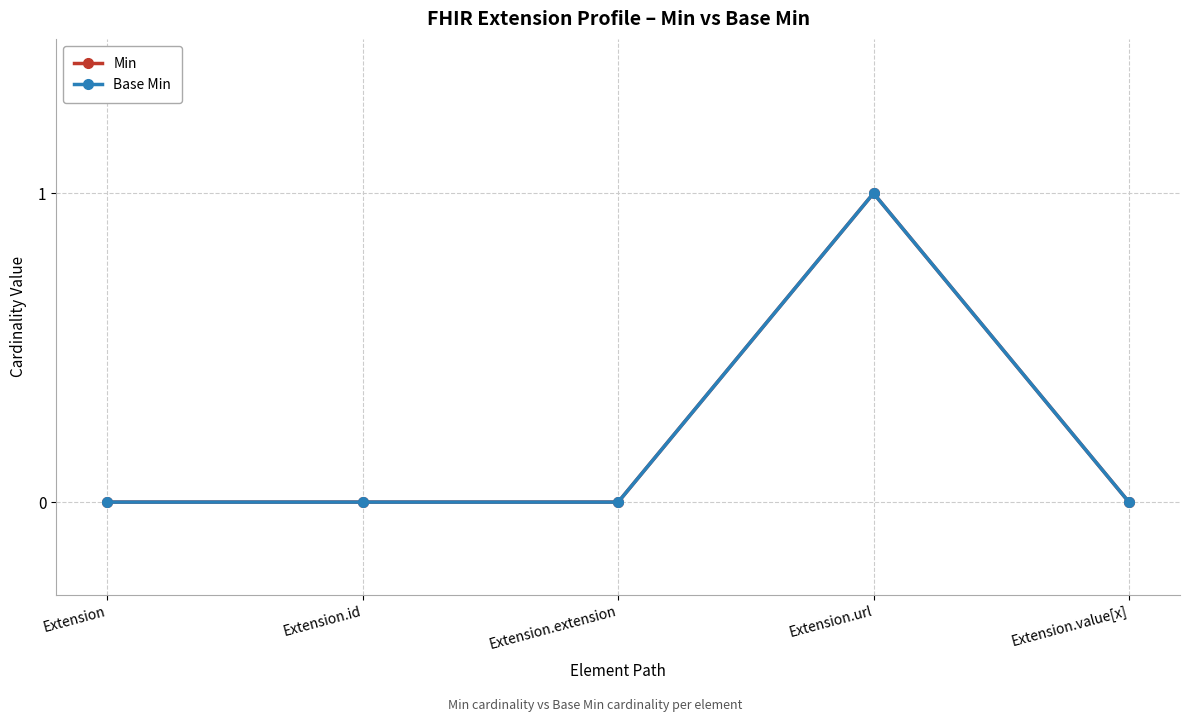

How many lines are shown in the chart?

2